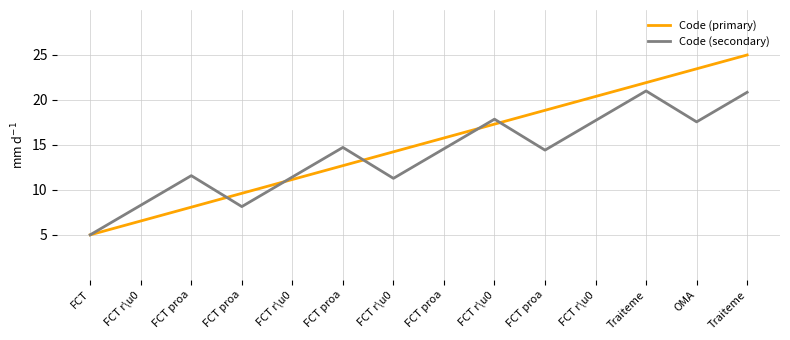

Reading left to right, transcribe all the data shown in this chart.

Code (primary): FCT=5.0	FCT r\u0=6.5	FCT proa=8.1	FCT proa=9.6	FCT r\u0=11.2	FCT proa=12.7	FCT r\u0=14.2	FCT proa=15.8	FCT r\u0=17.3	FCT proa=18.8	FCT r\u0=20.4	Traiteme=21.9	OMA=23.5	Traiteme=25.0
Code (secondary): FCT=5.0	FCT r\u0=8.3	FCT proa=11.6	FCT proa=8.1	FCT r\u0=11.4	FCT proa=14.7	FCT r\u0=11.3	FCT proa=14.6	FCT r\u0=17.9	FCT proa=14.4	FCT r\u0=17.7	Traiteme=21.0	OMA=17.6	Traiteme=20.9